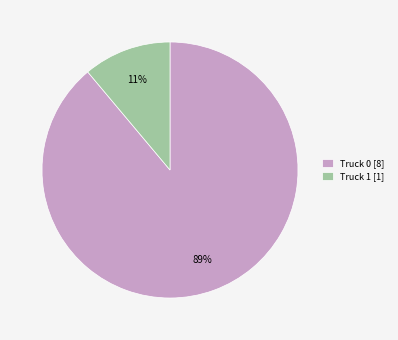

To the nearest percent, what is the difference between the largest and smallest slice percentages?

78%